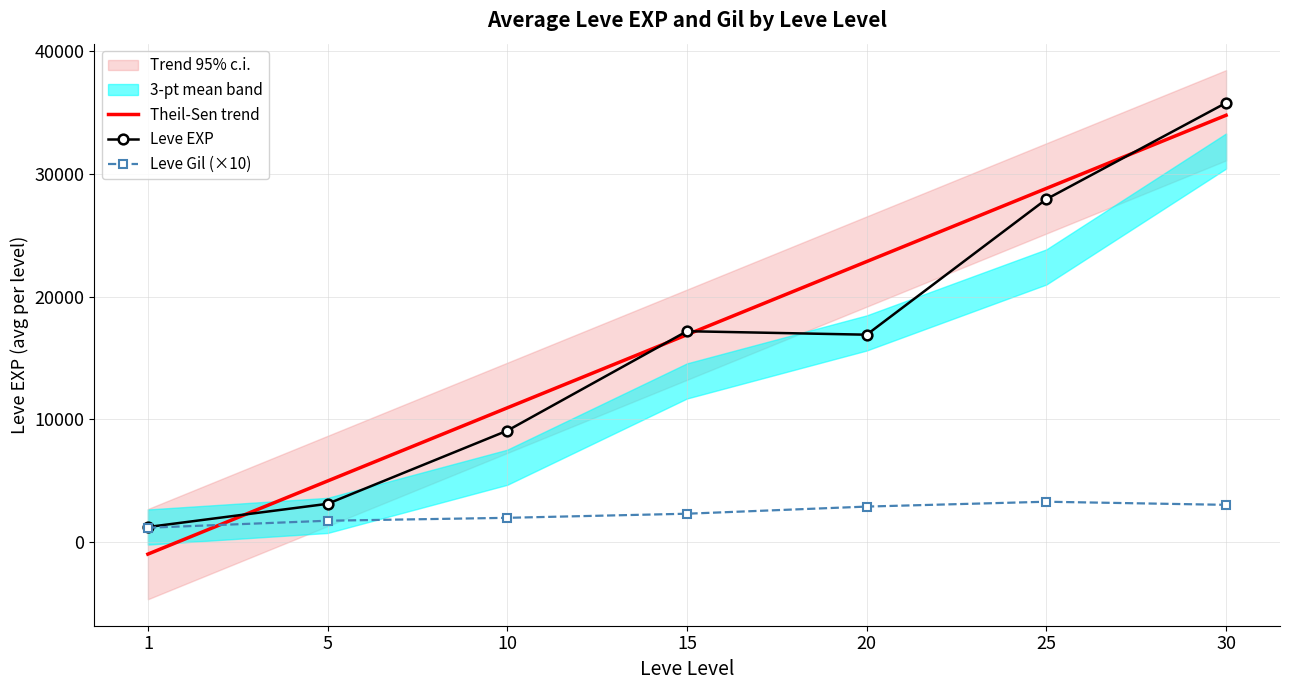

How many data points in Leve EXP are less than 16901?

3